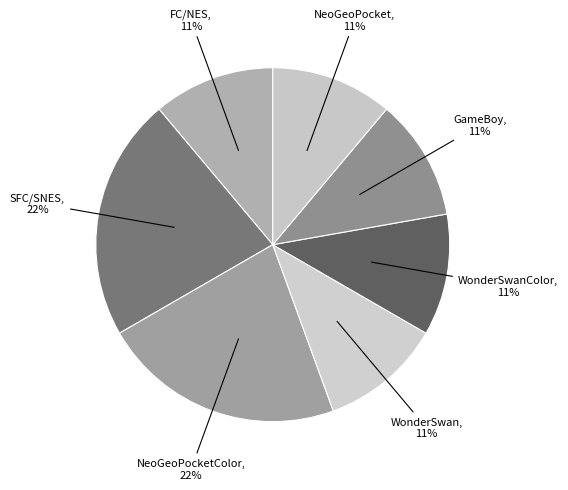

Count the number of slices in the pie.

7